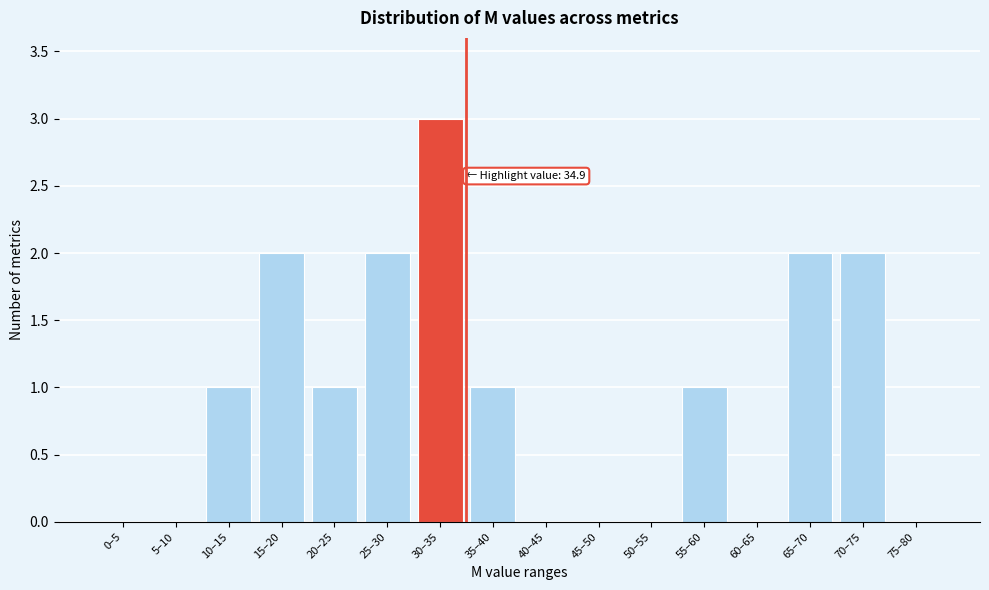

Reading right to left, list all the values displayed in this chart.

75–80=0	70–75=2	65–70=2	60–65=0	55–60=1	50–55=0	45–50=0	40–45=0	35–40=1	30–35=3	25–30=2	20–25=1	15–20=2	10–15=1	5–10=0	0–5=0